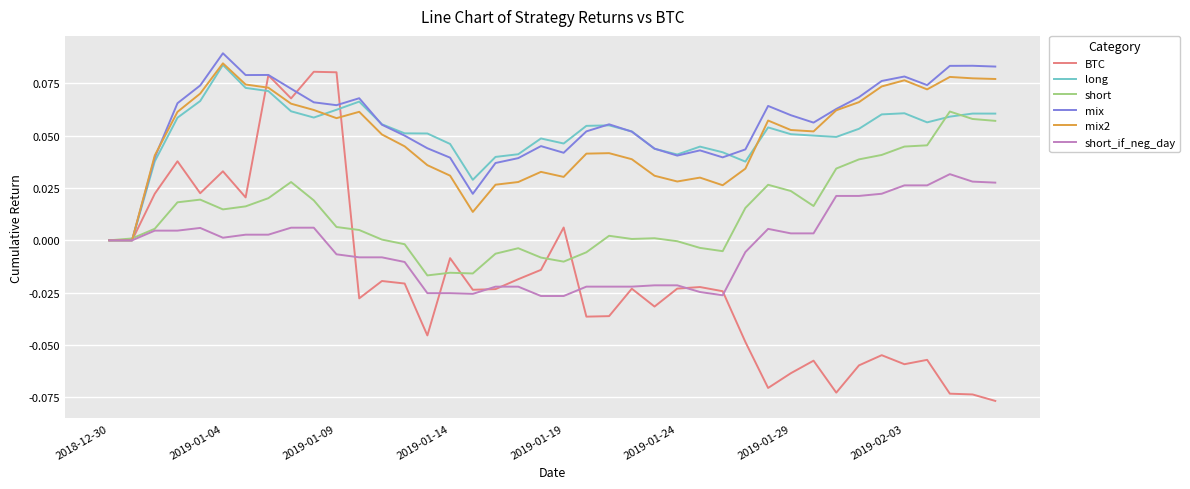

Which series has the largest range (max minus min)?

BTC